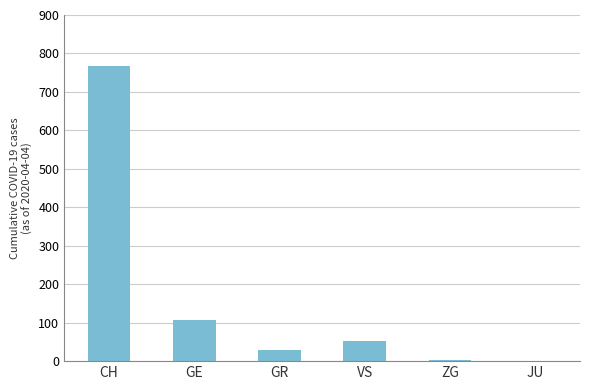

What is the sum of all values?

958